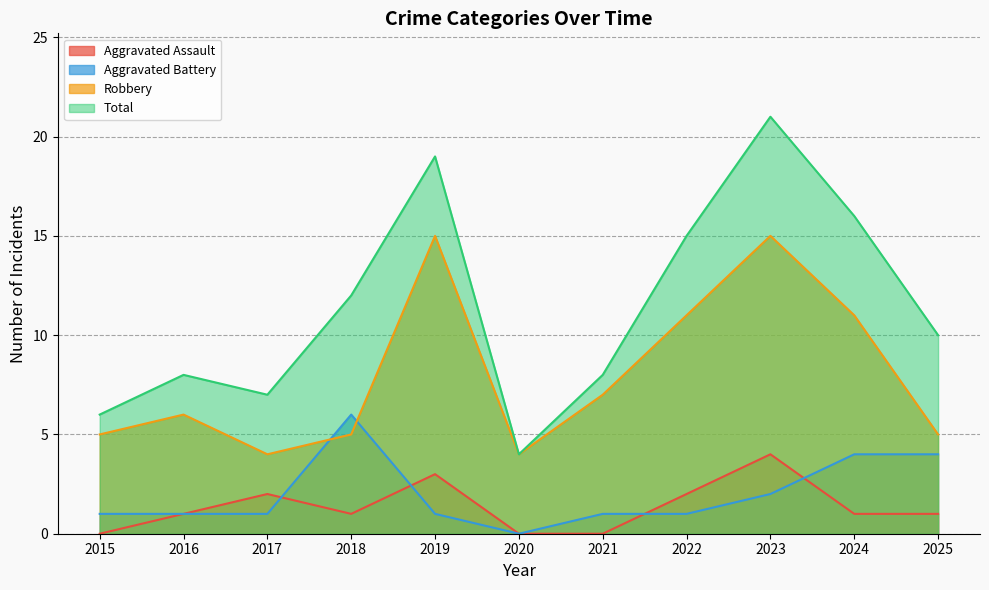

Where is the first local minimum for Robbery?

2017